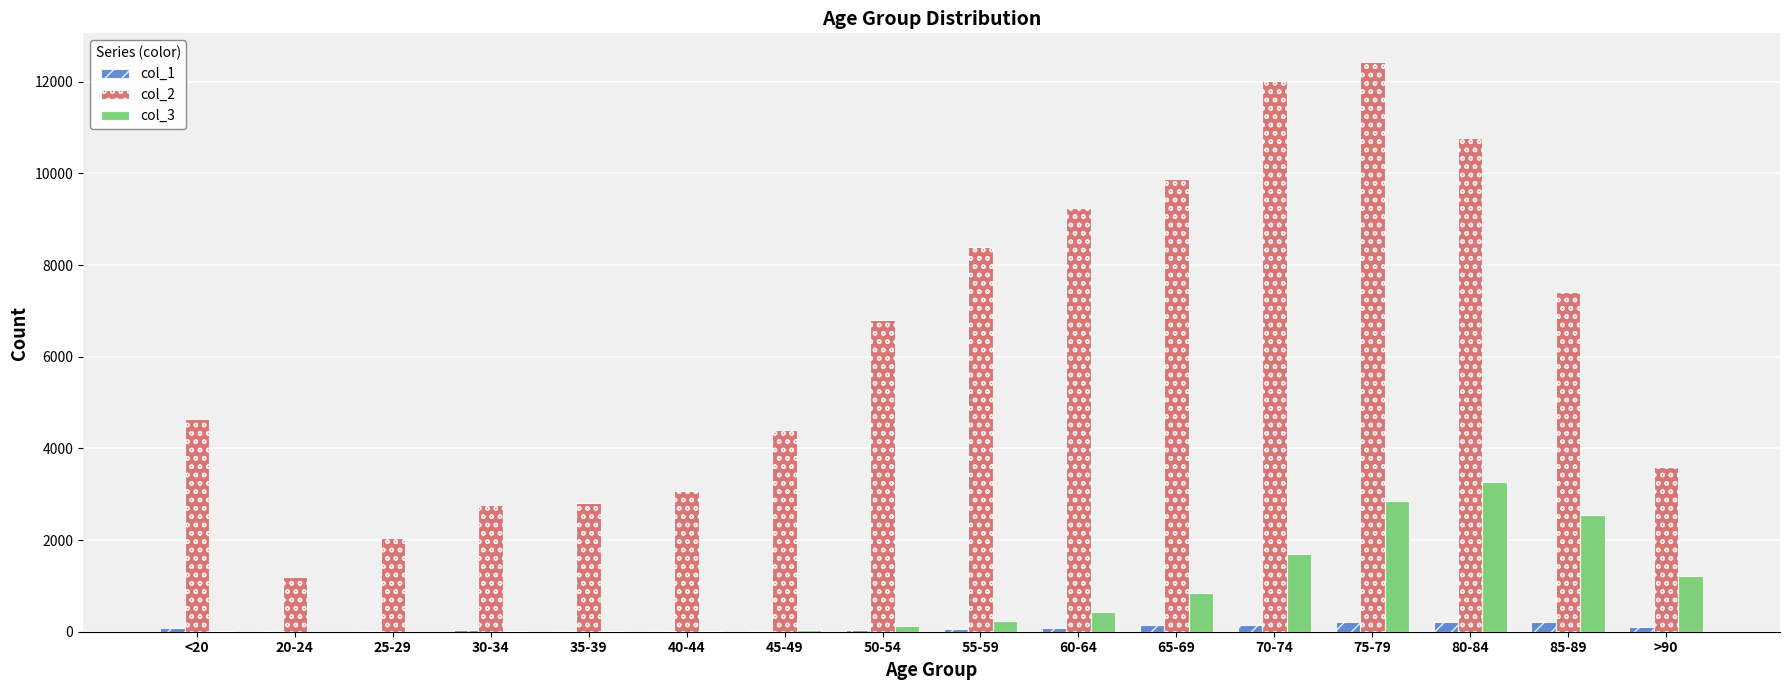

At which label does col_3 reach its peak?

80-84